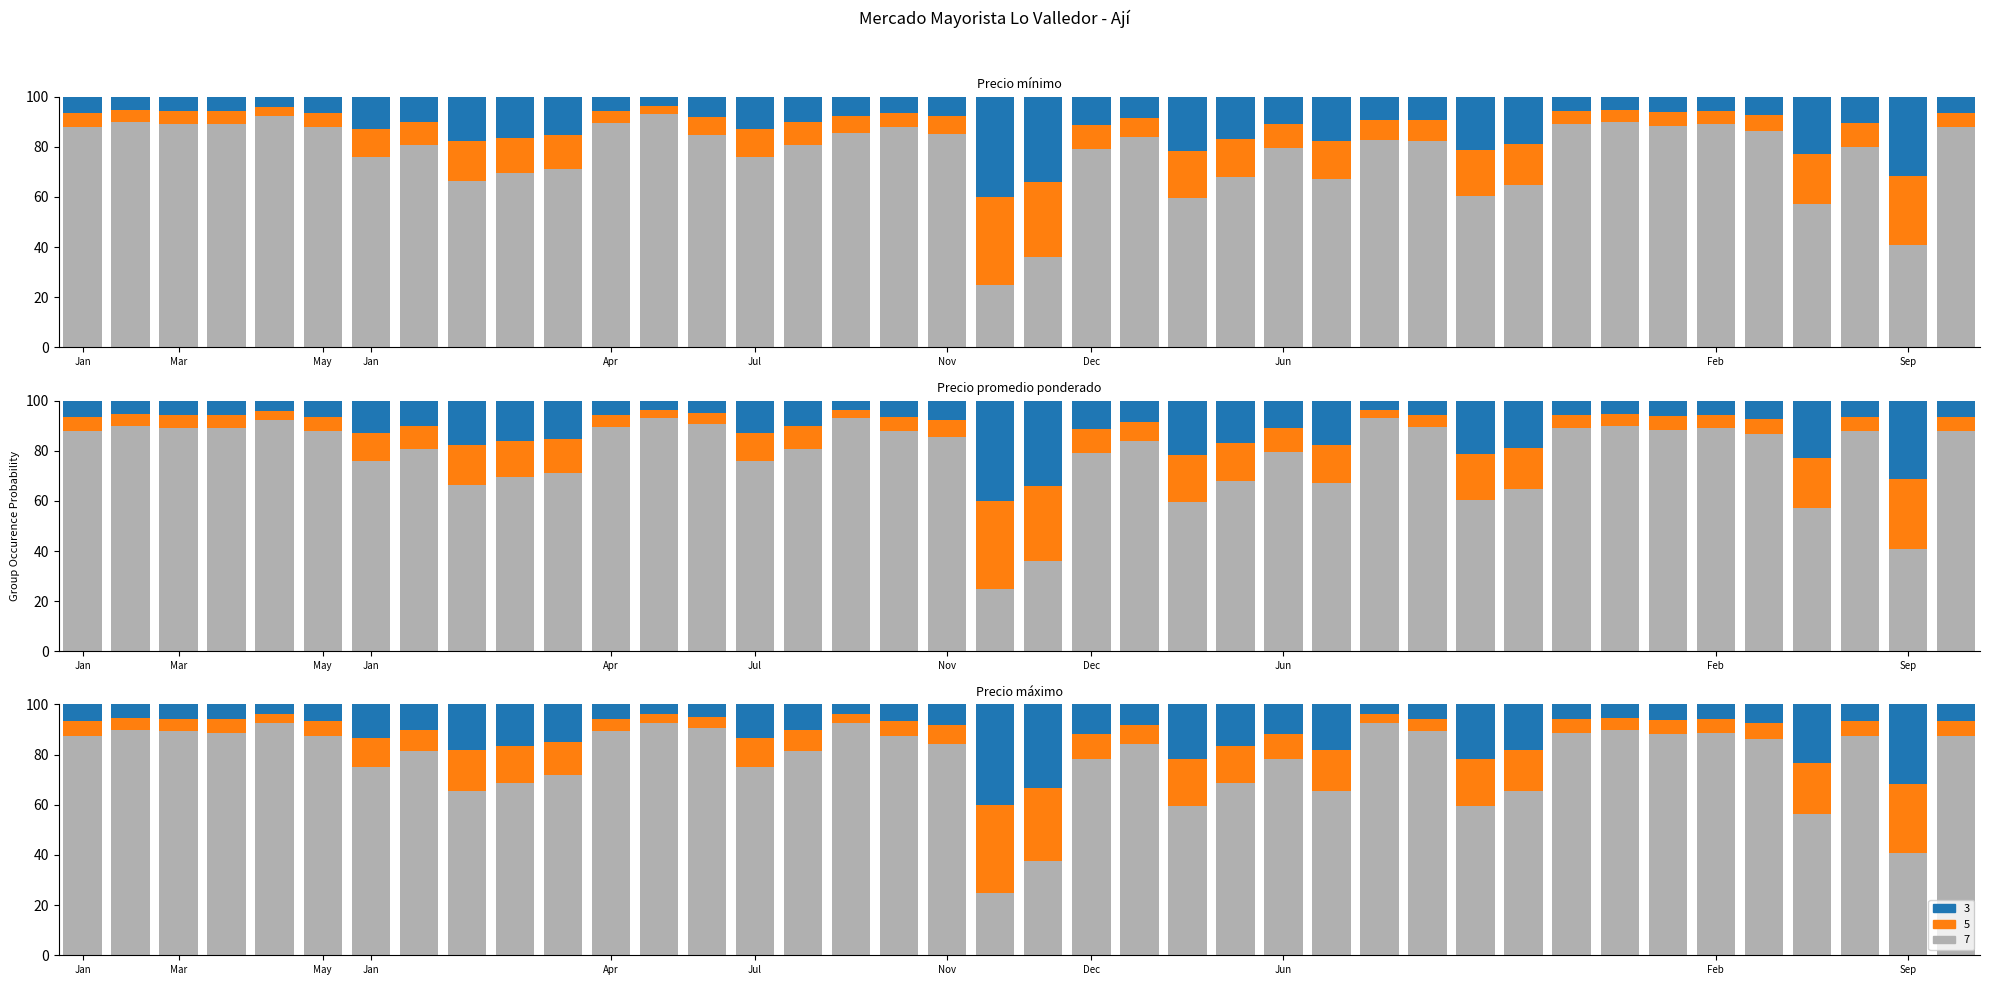

Is the value of Precio promedio ponderado at Jun greater than the value of Precio minimo at Sep?

Yes